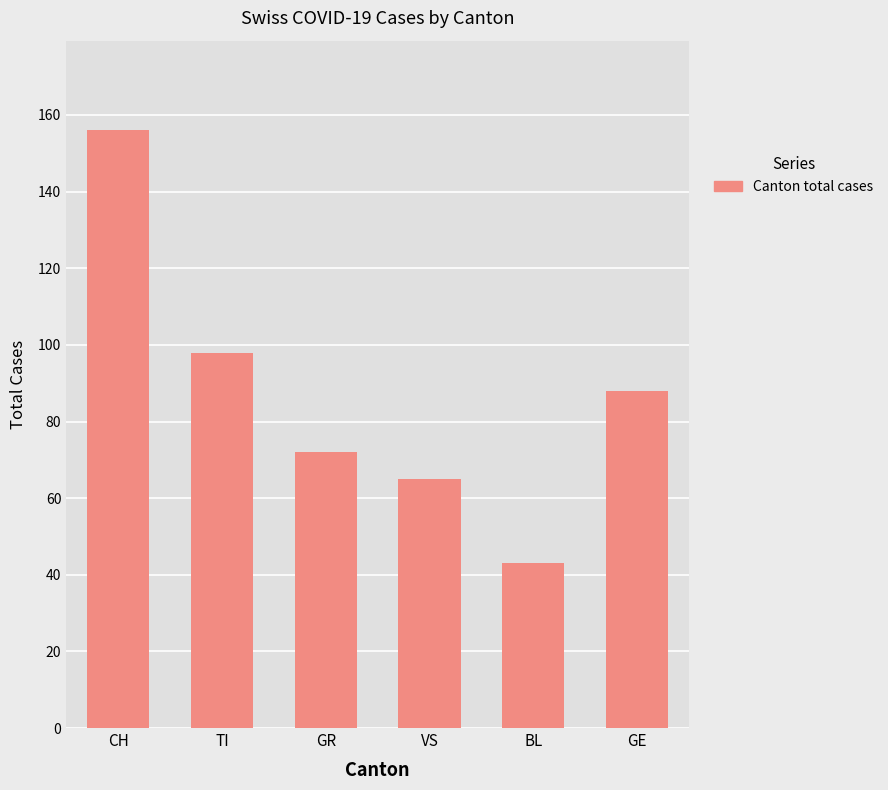

What is the ratio of the value at VS to the value at GE?

0.7